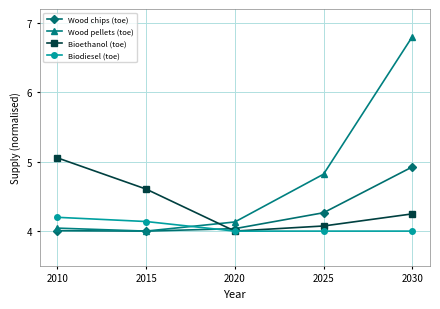

What is the difference between the highest and lowest values at 2015?

0.6